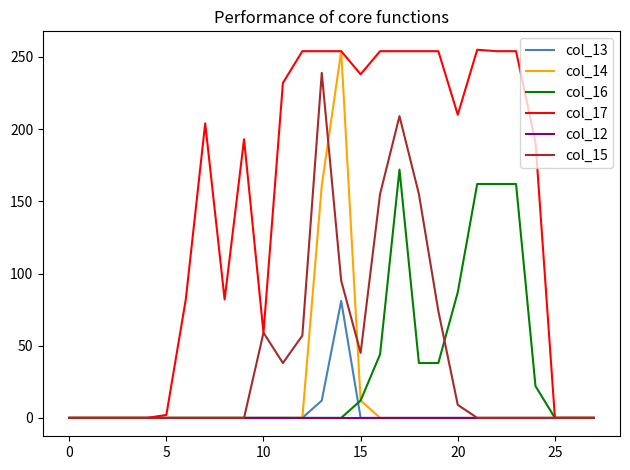

What is the difference between the maximum and minimum values in the col_13 series?

81